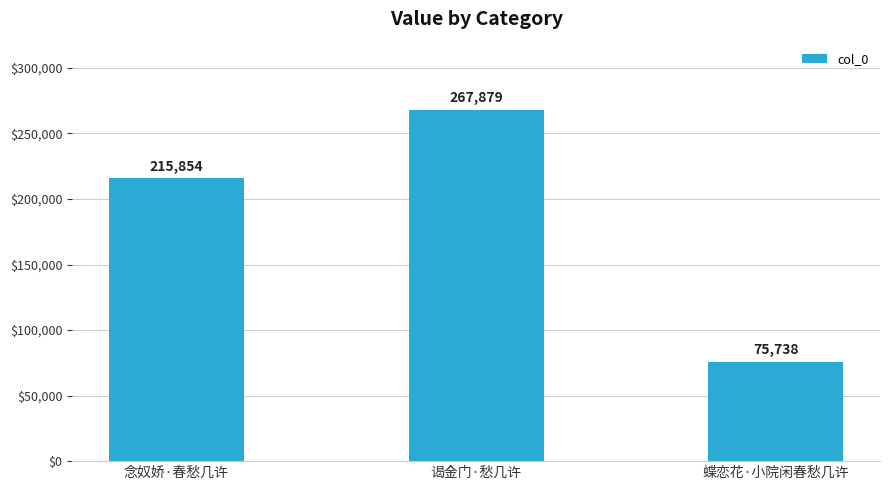

What is the value of the 1st bar from the left?

215854